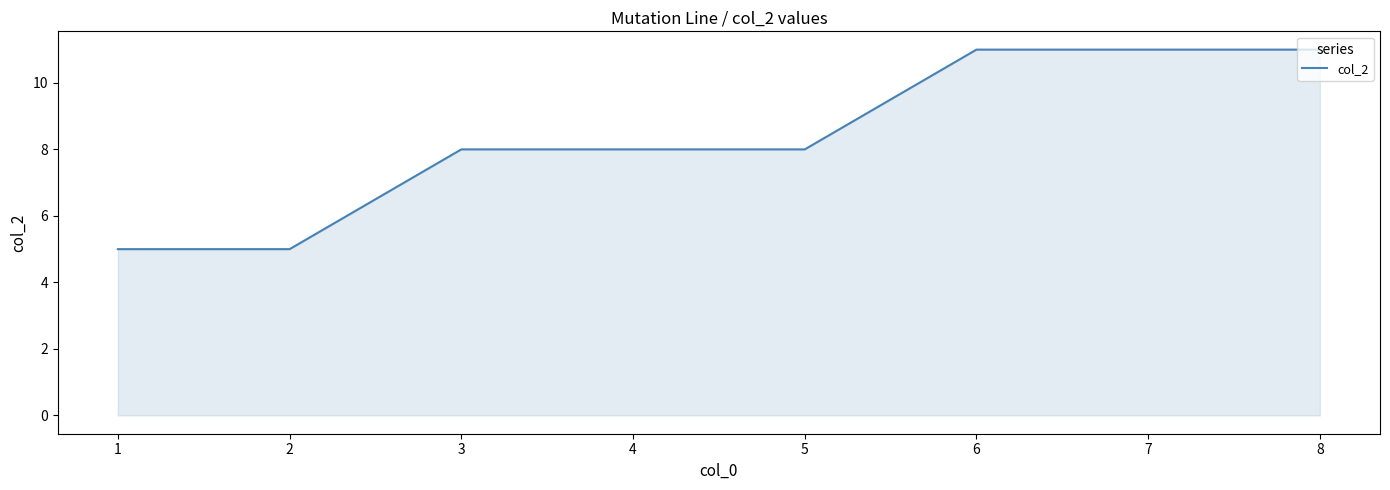

How many lines are shown in the chart?

1